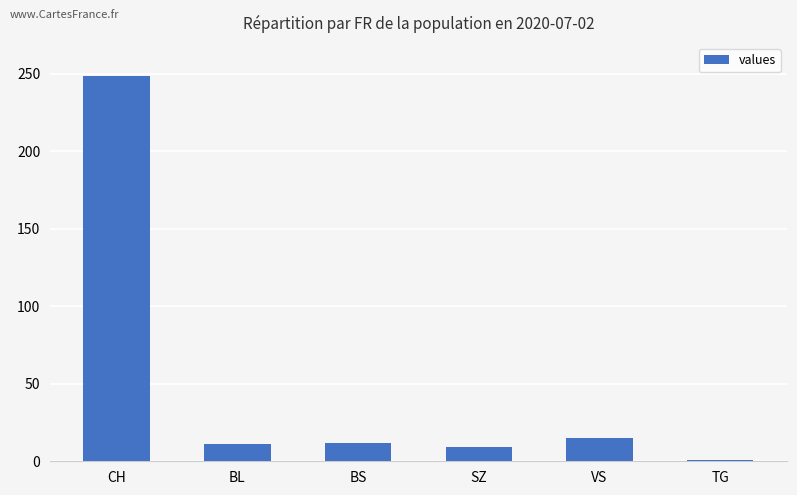

Count the number of categories in the chart.

6